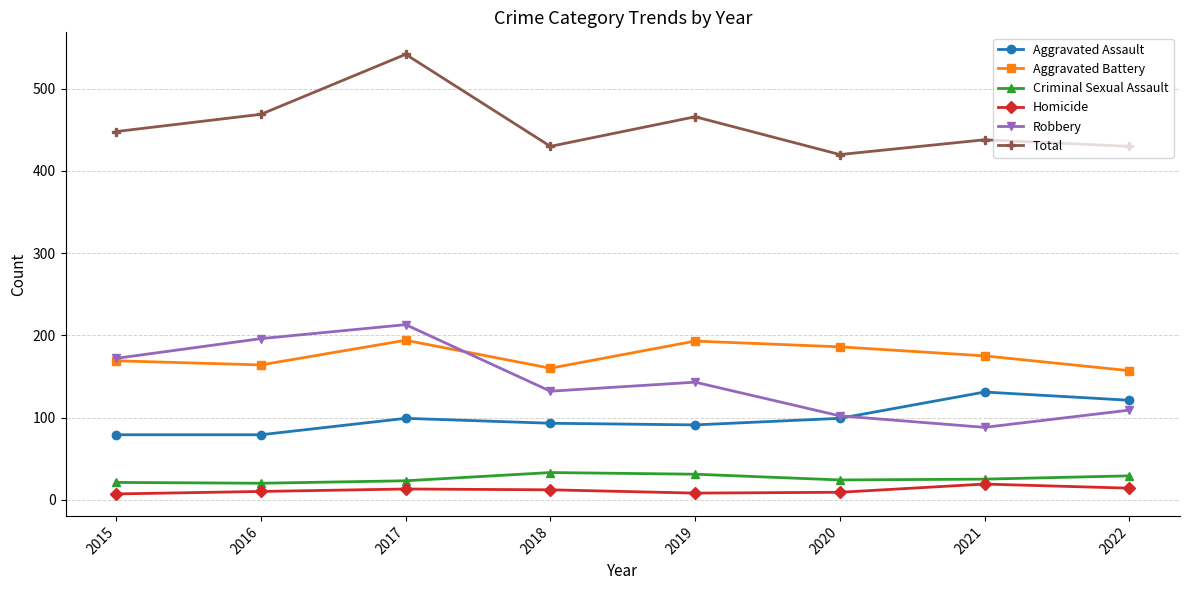

Between 2017 and 2021, which series saw the biggest shift?

Robbery